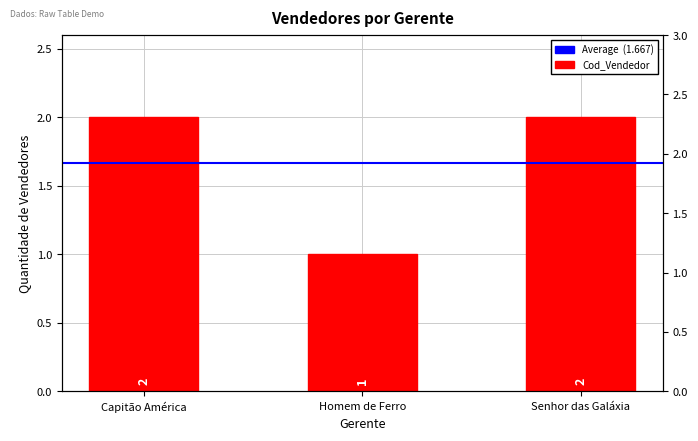

What is the smallest value displayed?

1